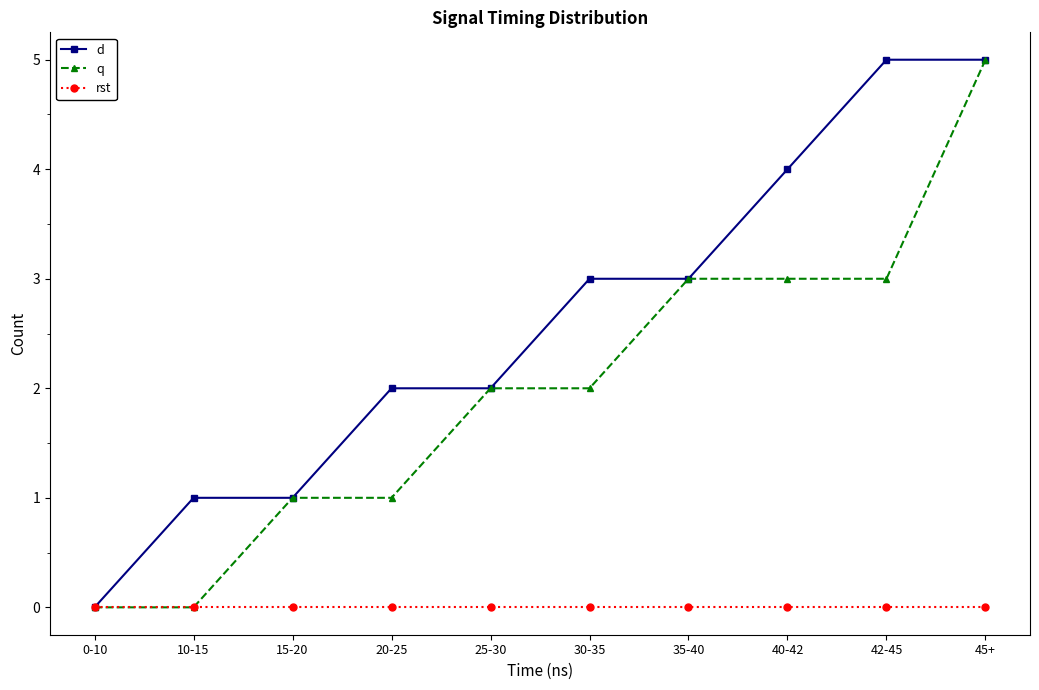

What is the sum of all q values?

20